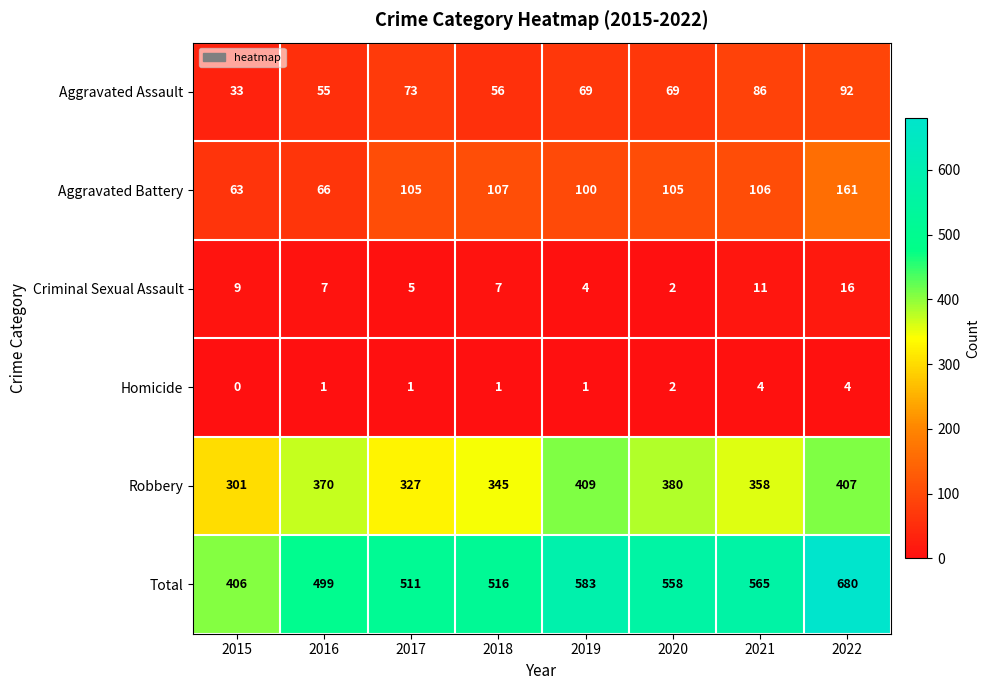

What is the total value across all series at 2017?

1022